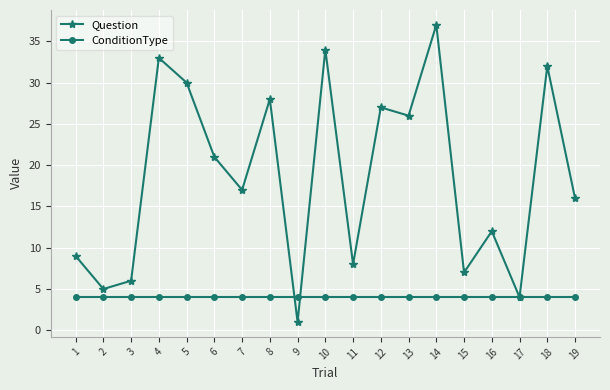

Reading left to right, transcribe all the data shown in this chart.

Question: 1=9	2=5	3=6	4=33	5=30	6=21	7=17	8=28	9=1	10=34	11=8	12=27	13=26	14=37	15=7	16=12	17=4	18=32	19=16
ConditionType: 1=4	2=4	3=4	4=4	5=4	6=4	7=4	8=4	9=4	10=4	11=4	12=4	13=4	14=4	15=4	16=4	17=4	18=4	19=4